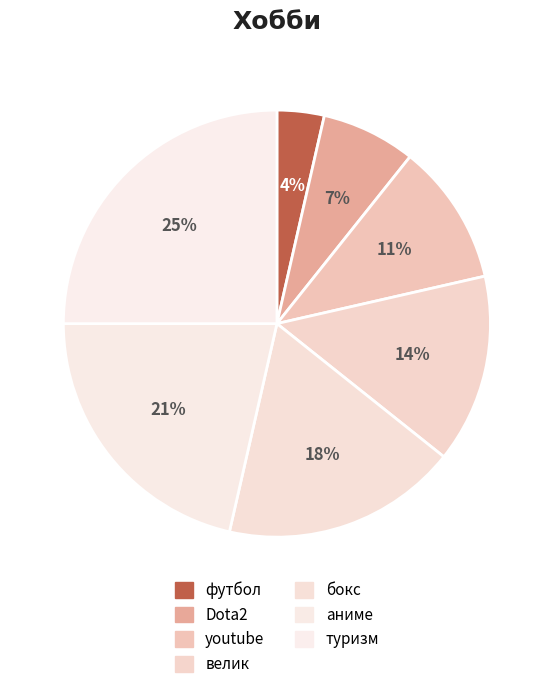

Is there any slice that represents more than half of the pie?

No